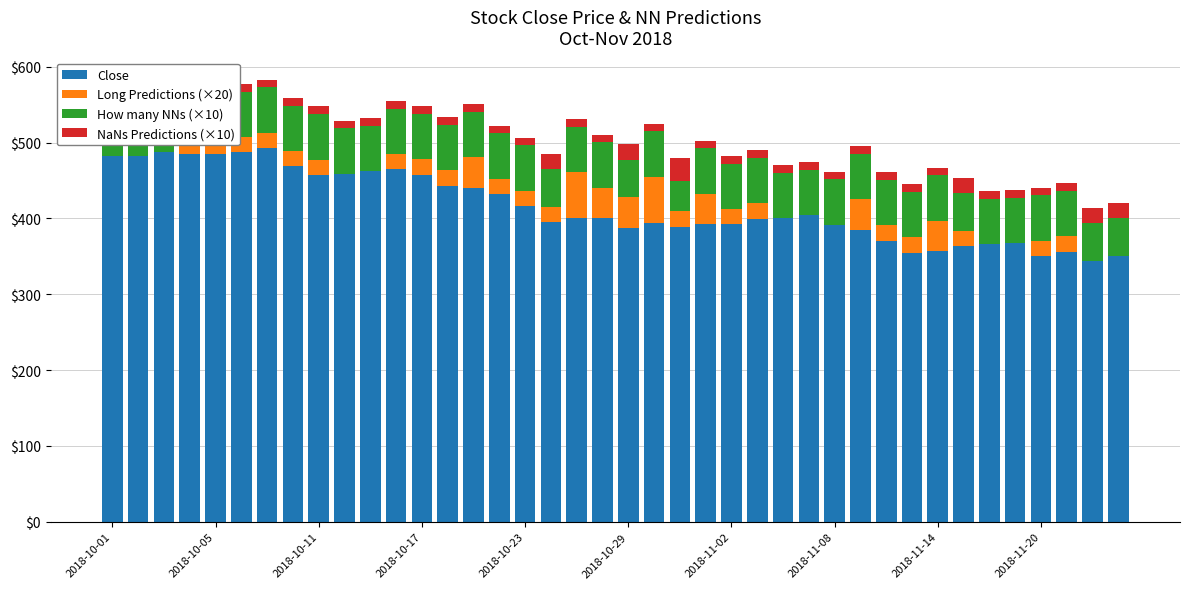

Between 2018-10-01 and 2018-11-08, which series saw the biggest shift?

Close